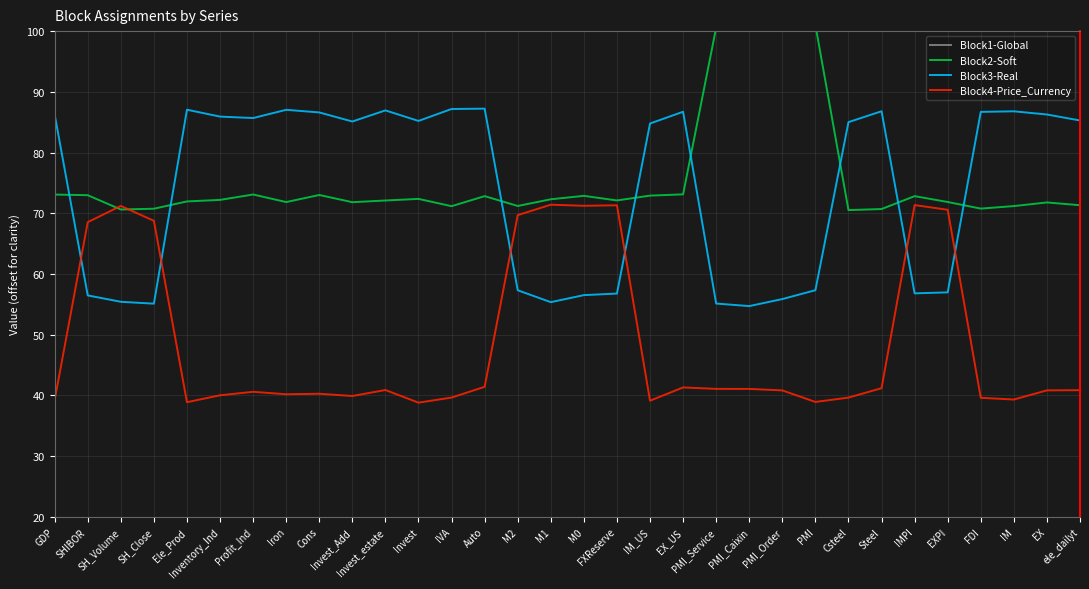

Where is the first local maximum for Block2-Soft?

Profit_Ind